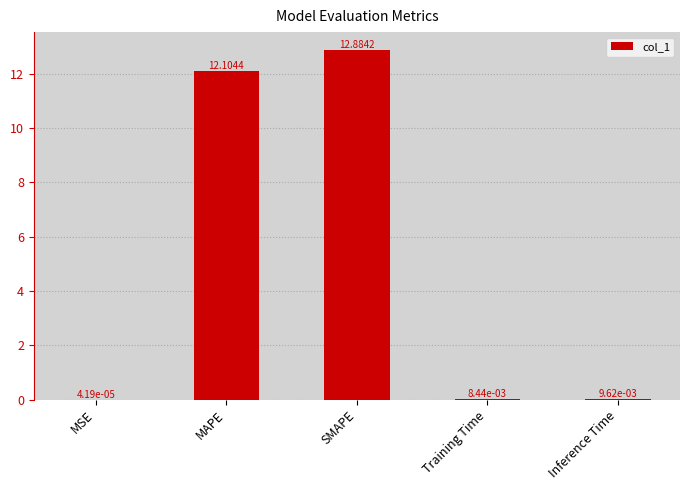

What is the sum of the values at SMAPE and Inference Time?

12.9